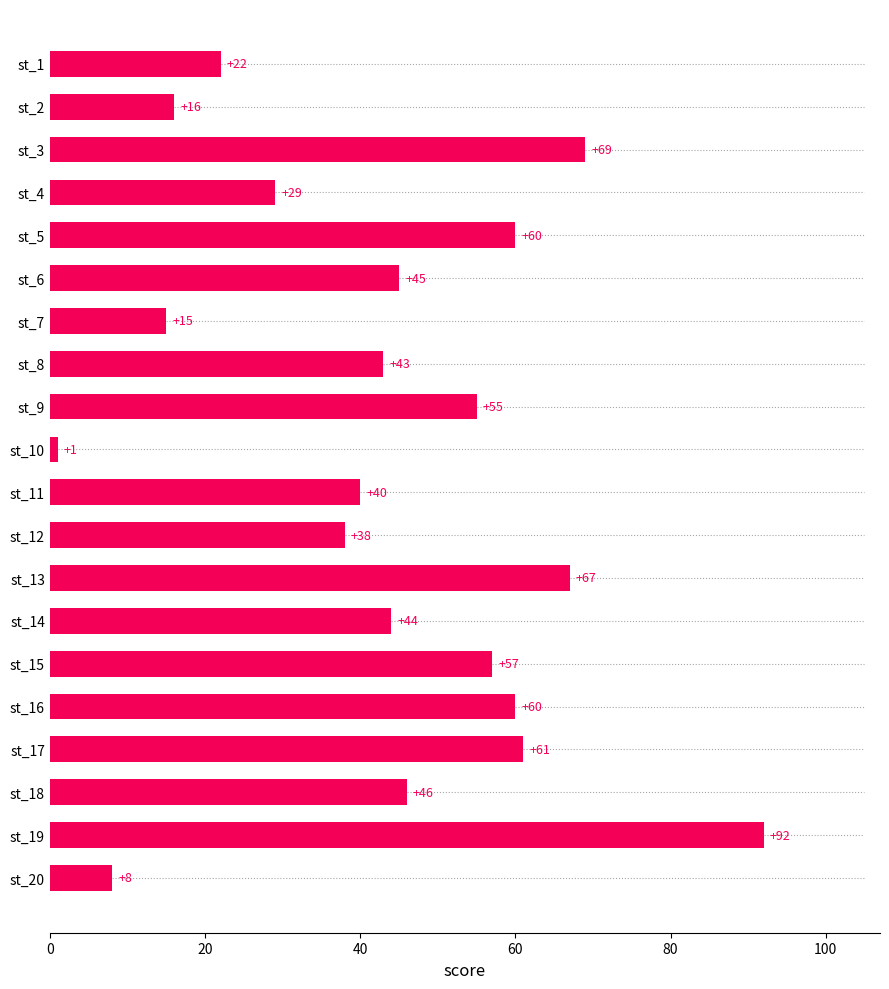

Reading top to bottom, extract all data points from this chart.

22	16	69	29	60	45	15	43	55	1	40	38	67	44	57	60	61	46	92	8